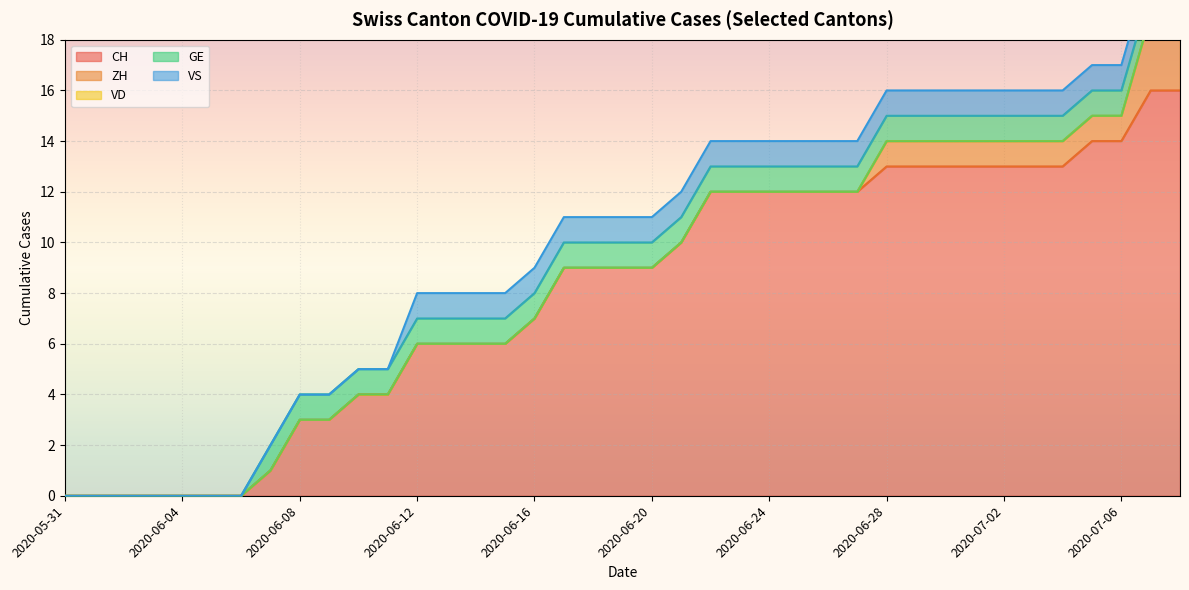

Rank the series by their maximum value, from lowest to highest.

VD, GE, VS, ZH, CH